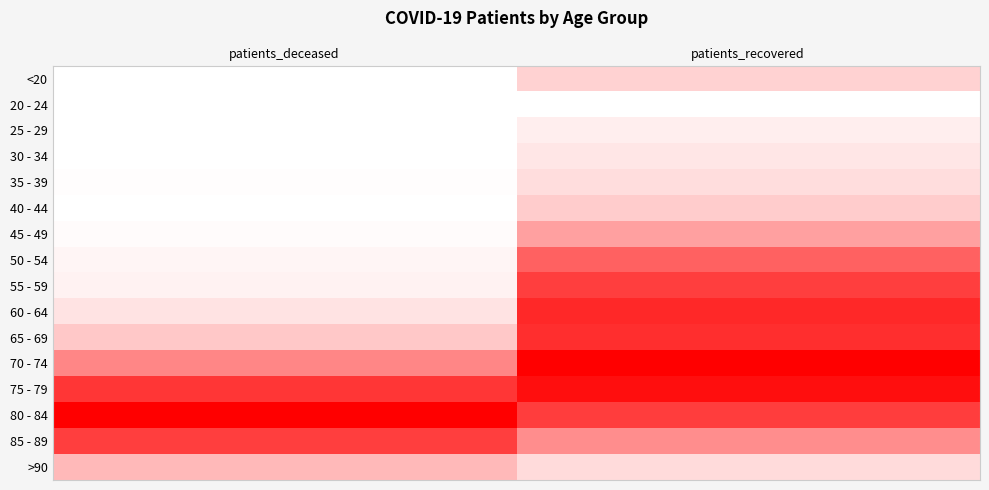

Which category has the highest value across all series?

patients_recovered